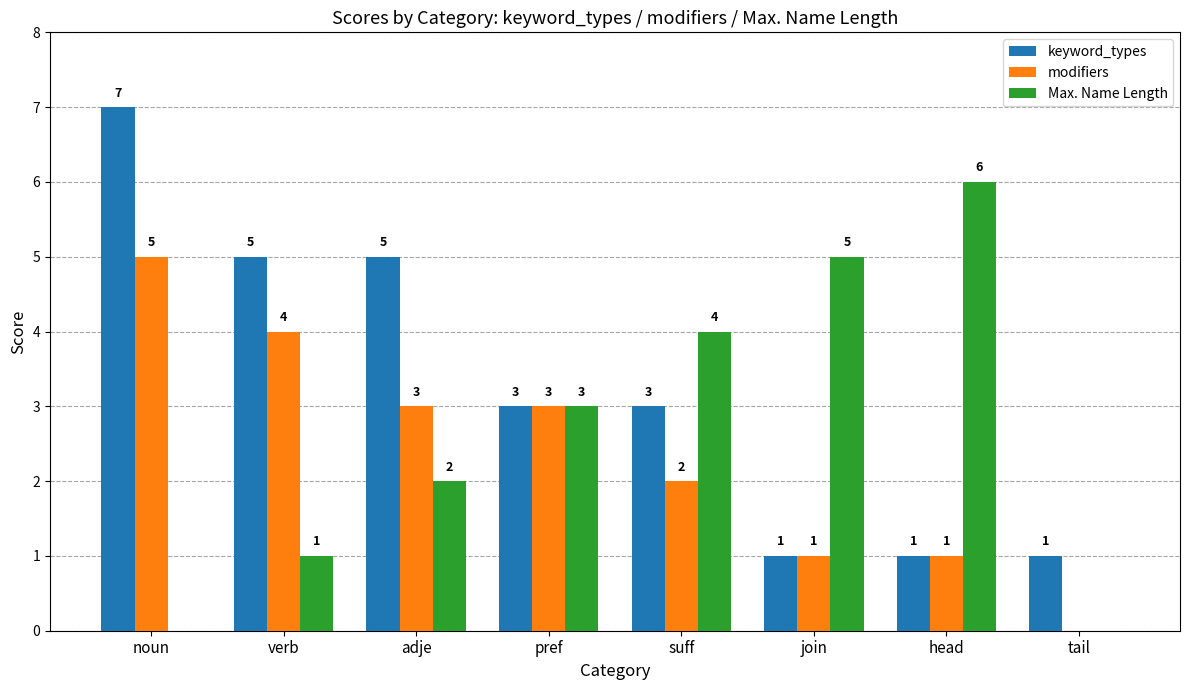

What is the sum of the keyword_types values at head and verb?

6